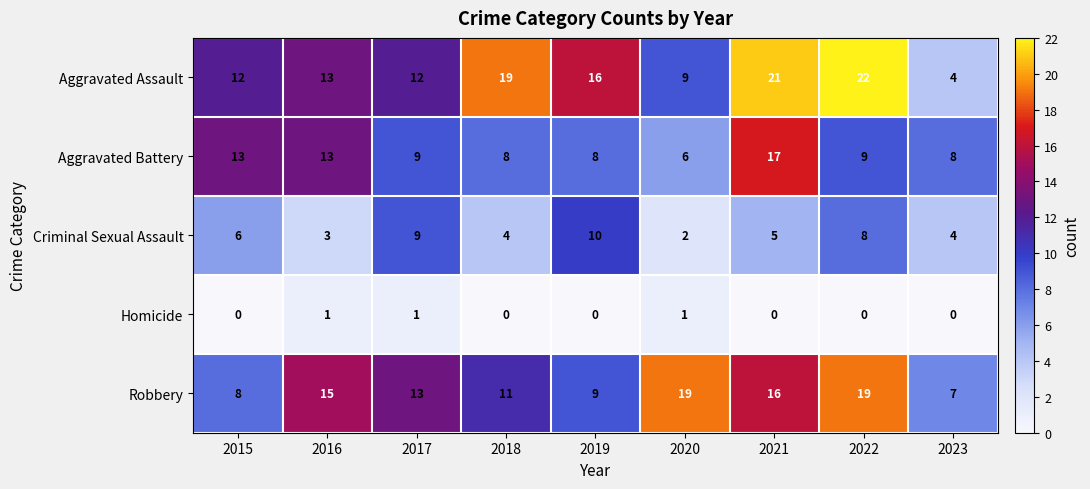

What is the total value across all series at 2020?

37